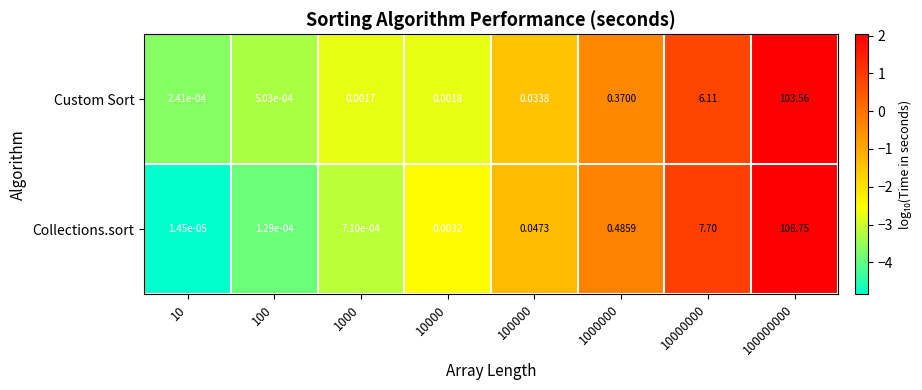

Which series has the largest range (max minus min)?

Collections.sort